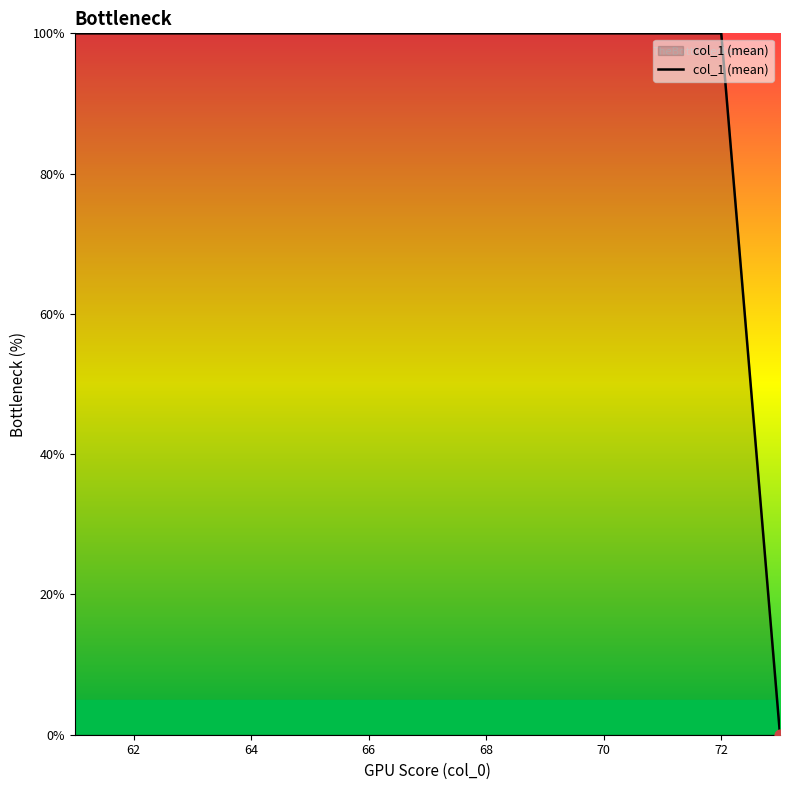

What is the greatest value displayed?

100